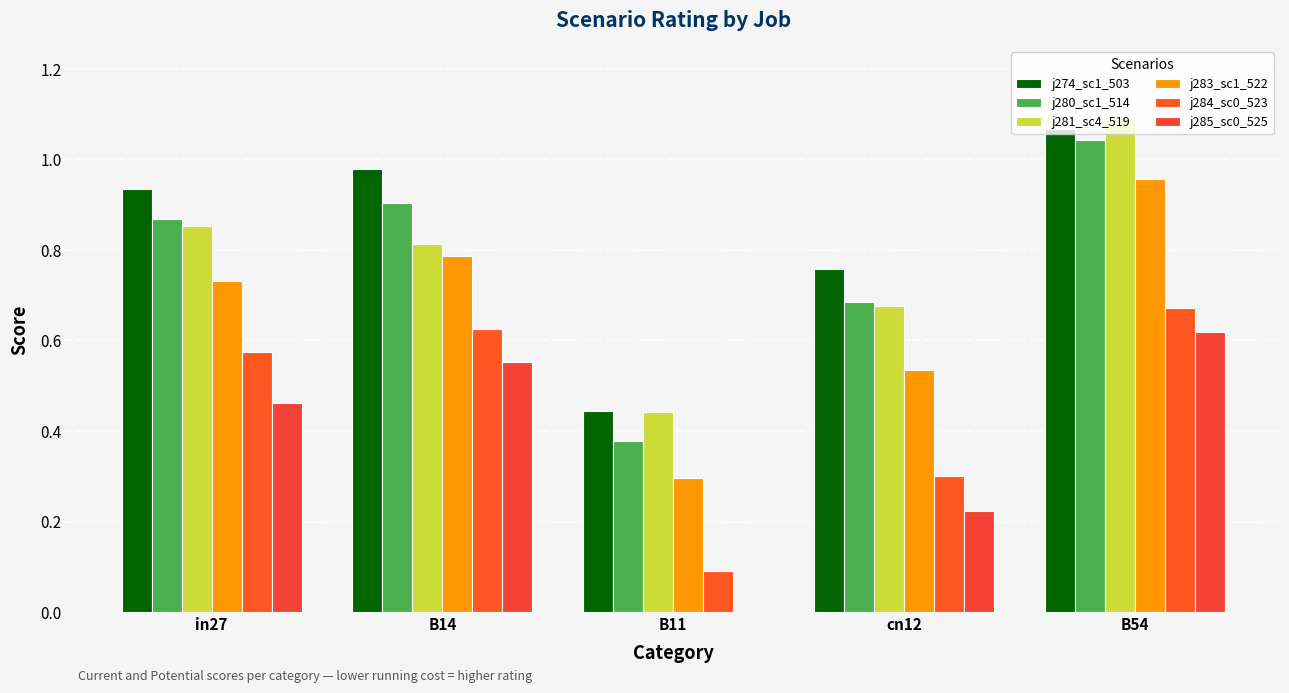

Are the bars grouped side by side (vs. stacked)?

Yes